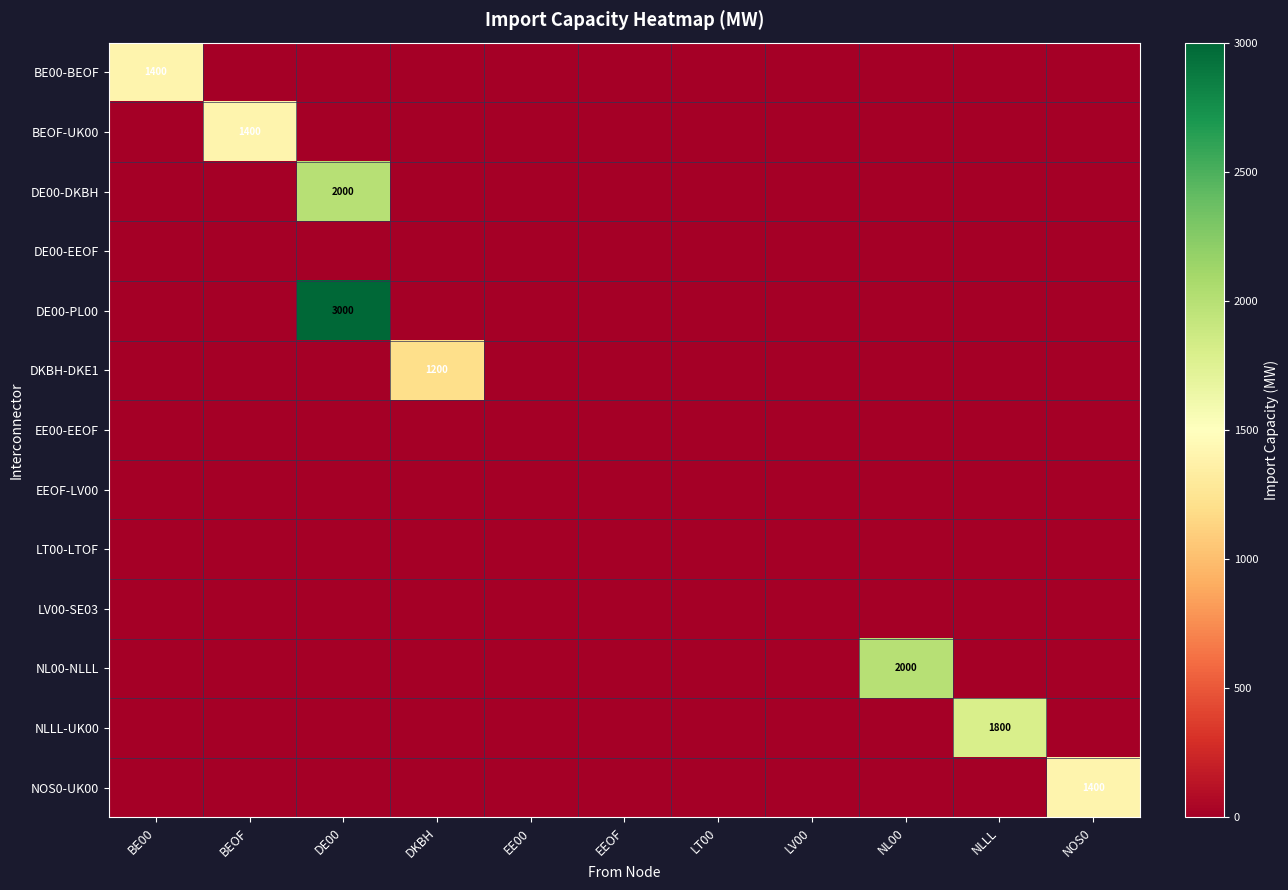

What is the average value of the NL00-NLLL series?

182